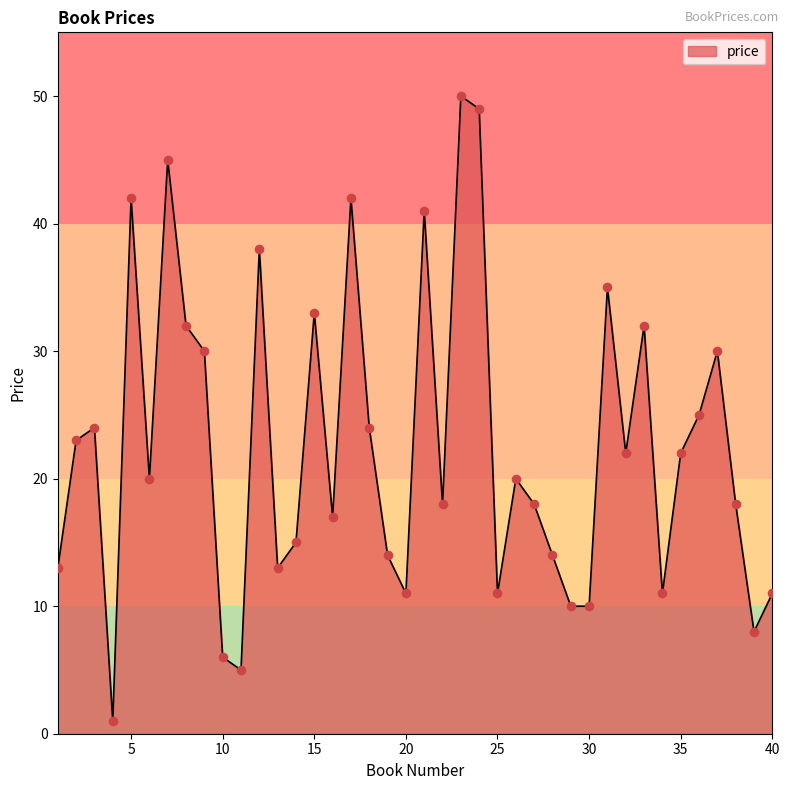

What is the greatest value displayed?

50